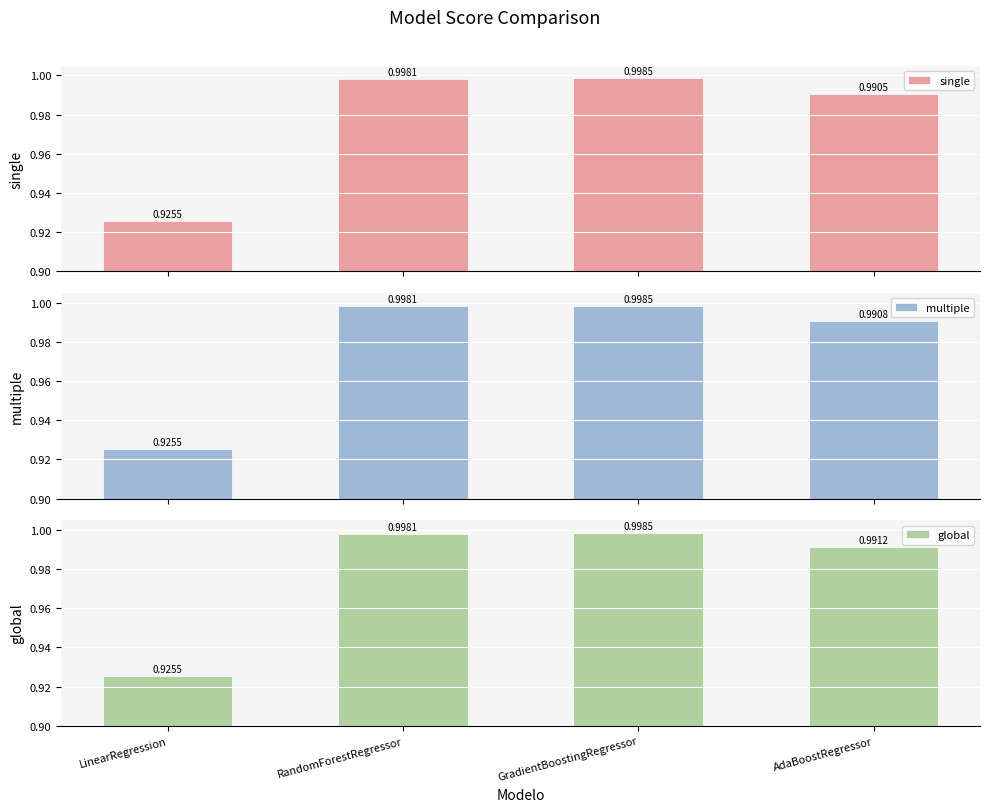

What is the minimum value for single?

0.9